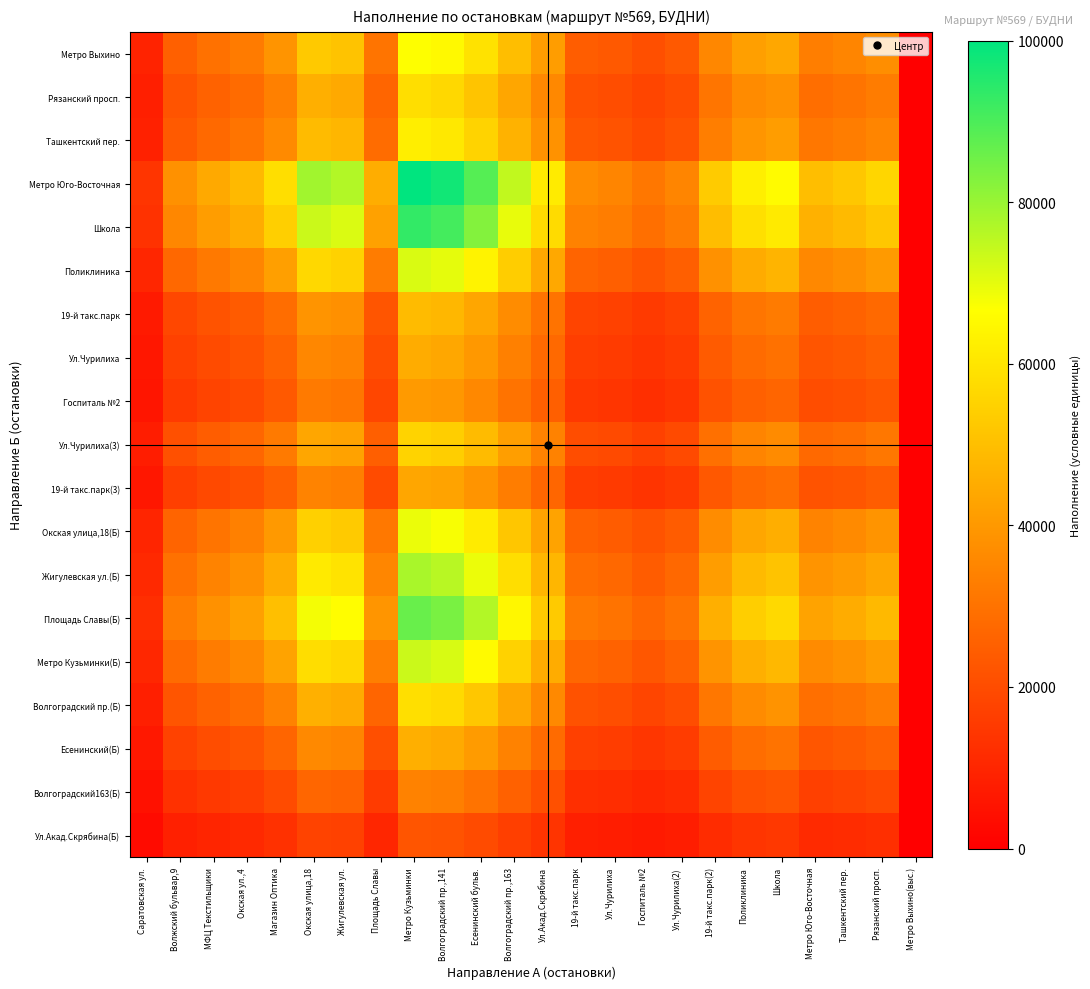

How many data points does each series have?

24